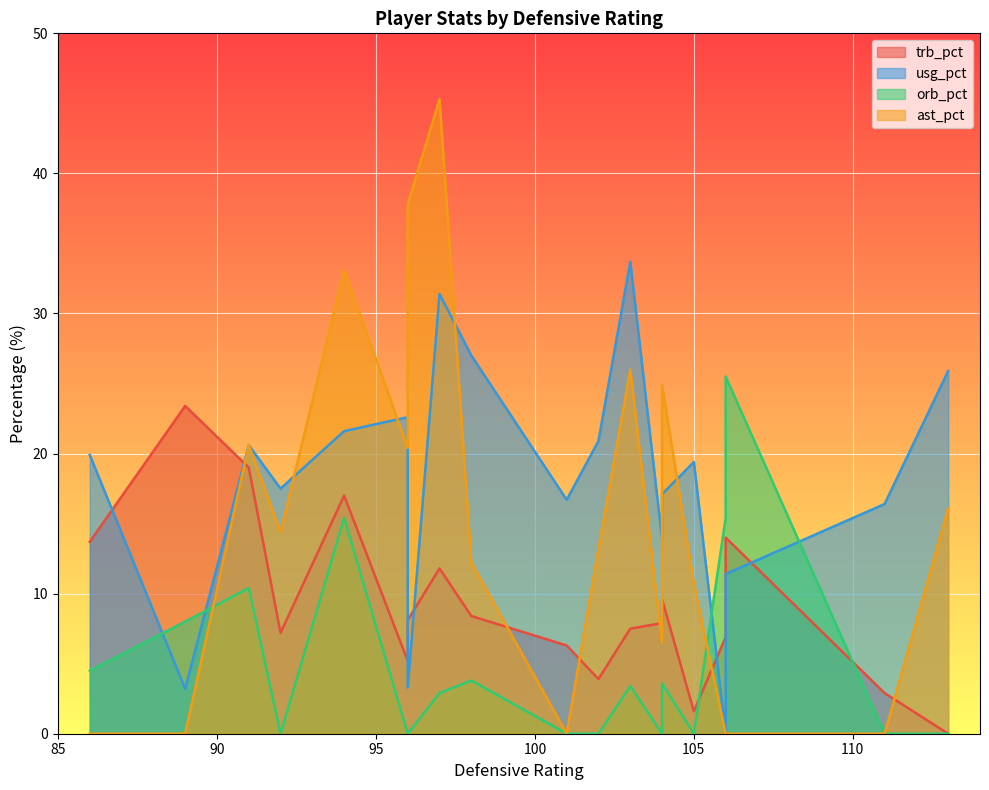

True or false: orb_pct has a value of 0.0 at 14.

True